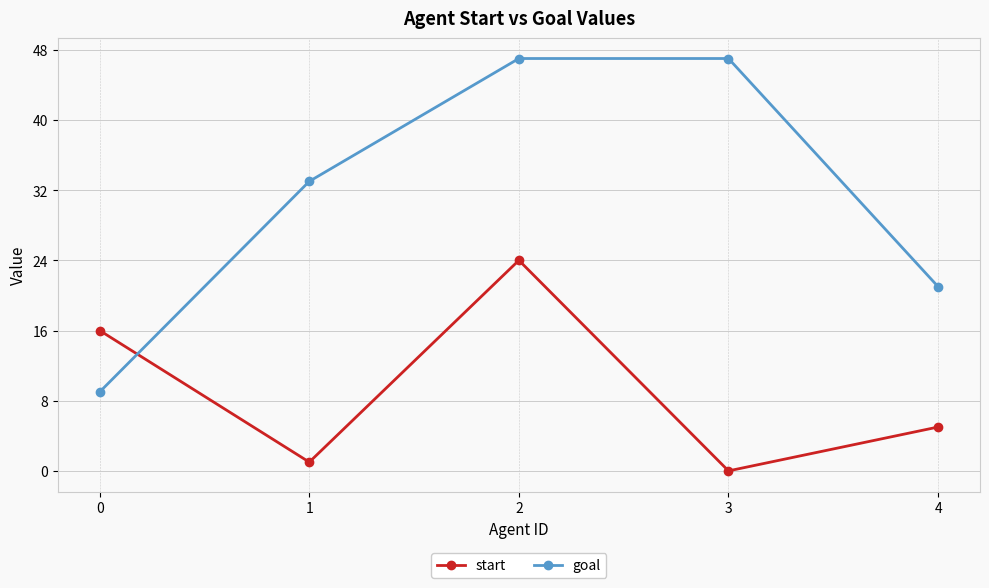

What is the sum of the goal values at 3 and 2?

94